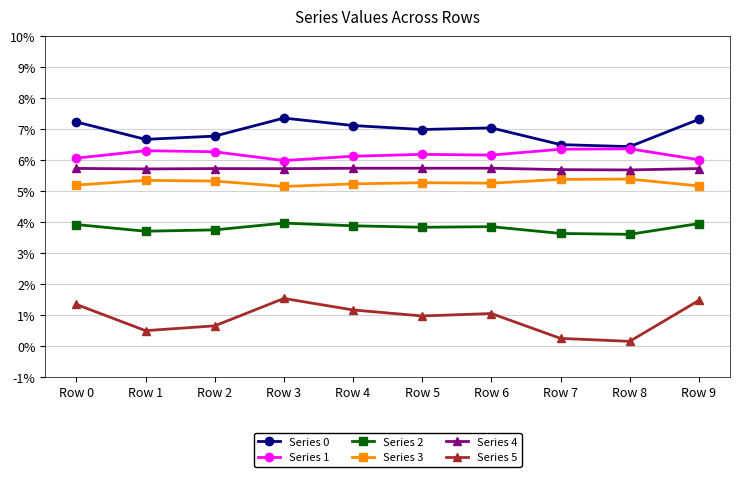

Does the chart have visible grid lines?

Yes